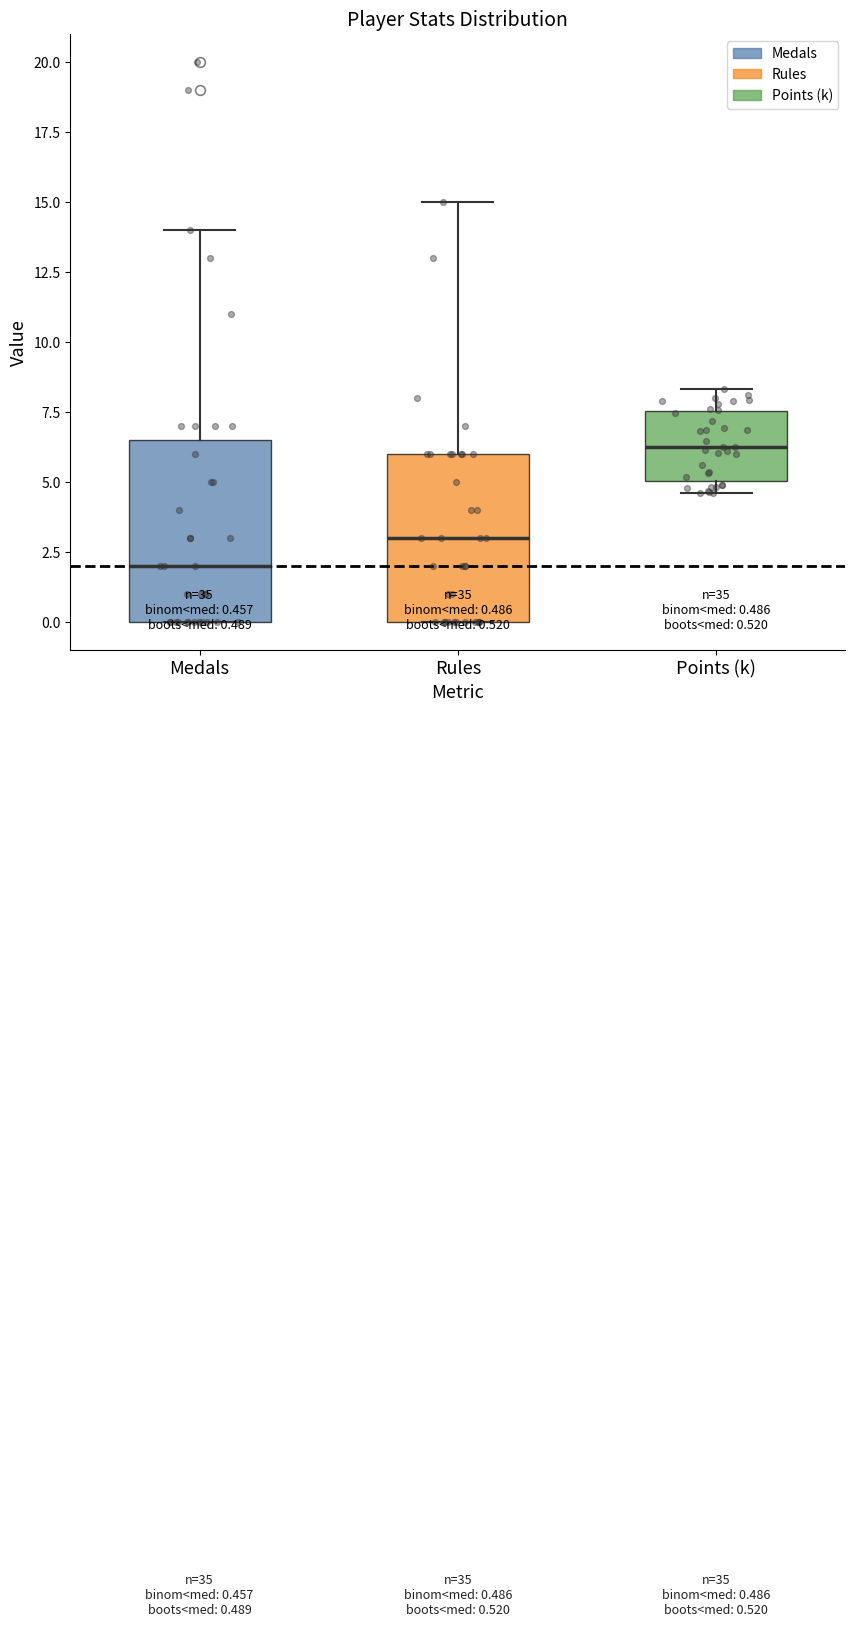

Which box has the lowest median line?

Medals